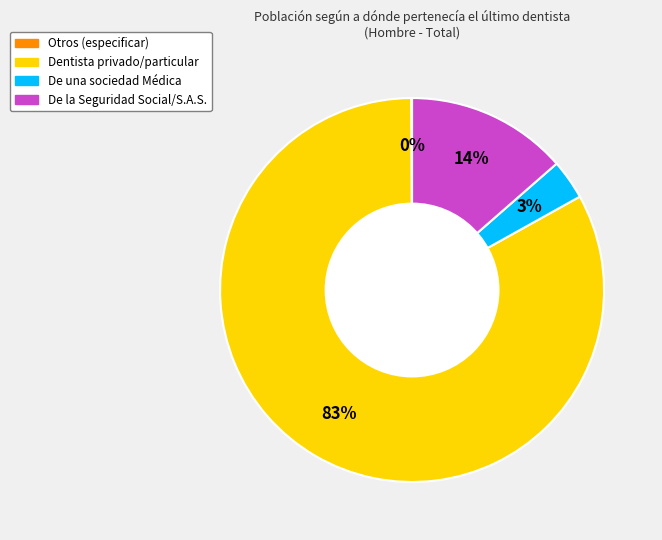

Which has a higher value, De la Seguridad Social/S.A.S. or Dentista privado/particular?

Dentista privado/particular